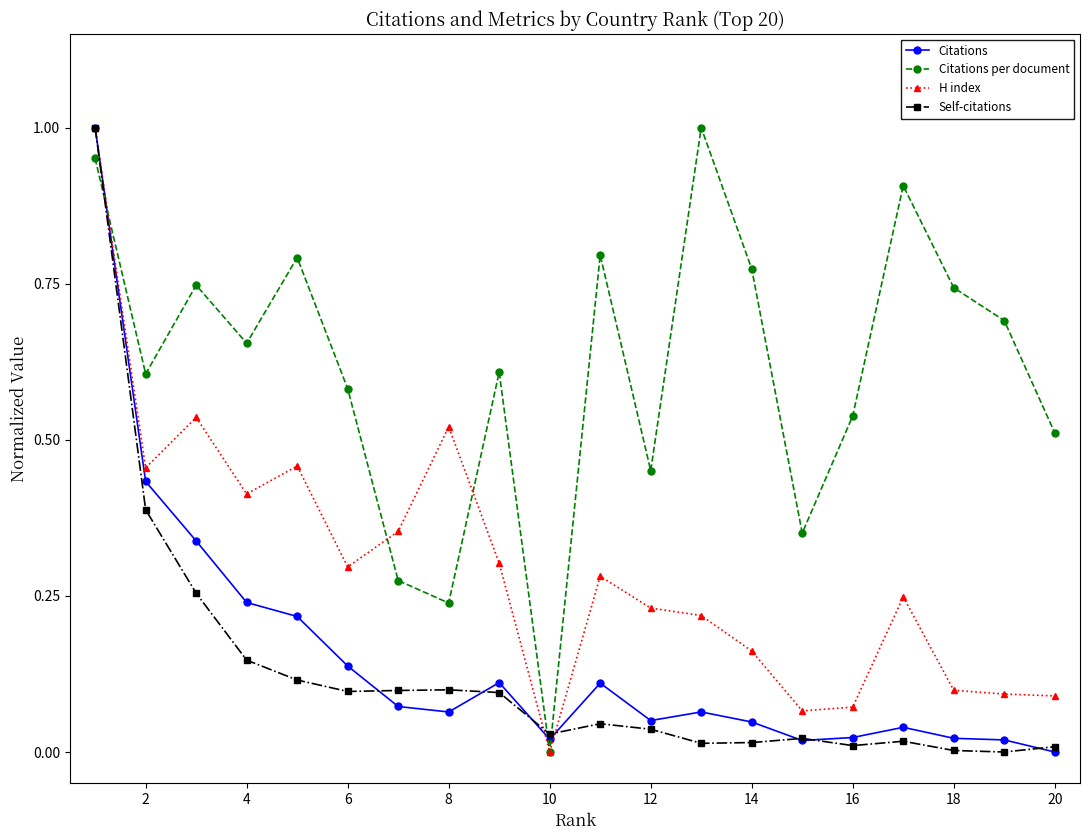

True or false: Citations and Citations per document cross at least once.

True